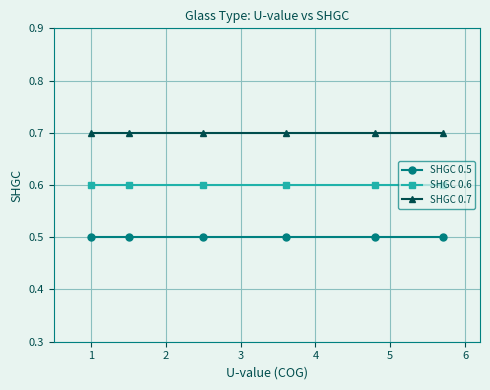

What is the average value of the SHGC 0.7 series?

0.7